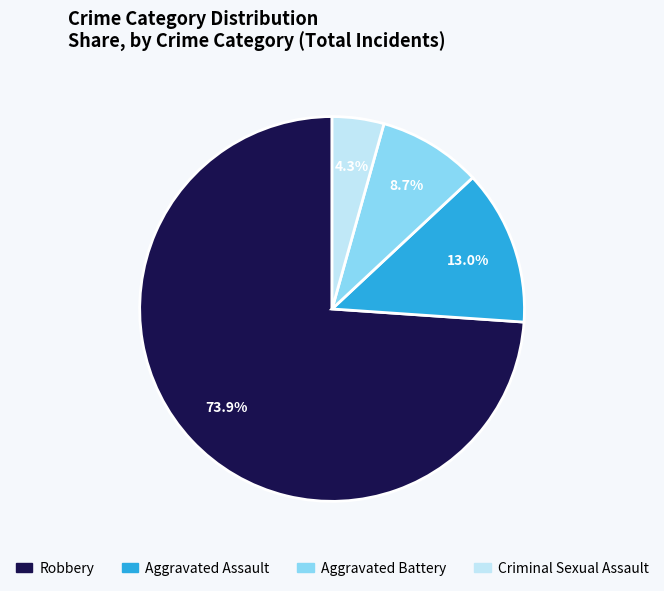

Is Robbery the majority of the pie?

Yes